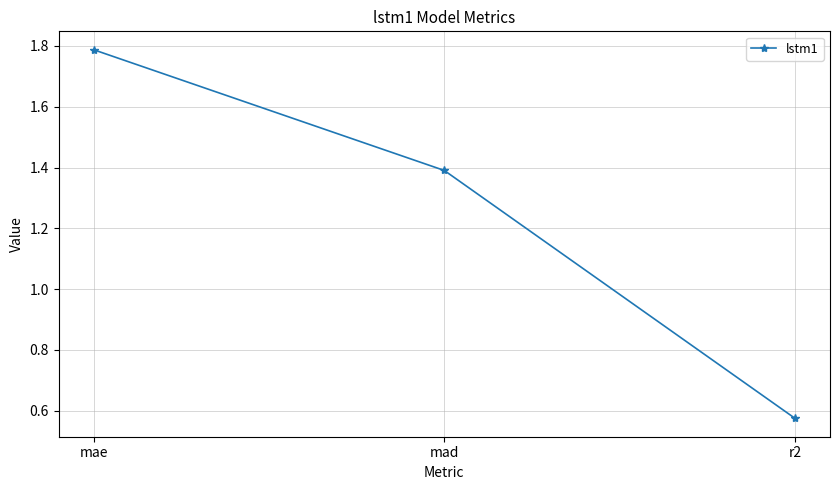

Which category has the lowest value across all series?

r2